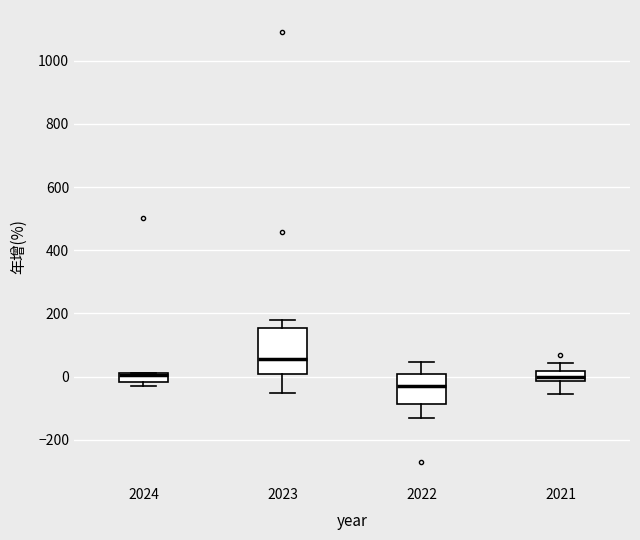

Reading left to right, transcribe this box plot: for each box, give where its median line is, the range the box spans, and where its two whiskers end, as read against the y-axis. The values are not printed on the chart, so give them approximately, as read against the axis.

2024: median 0, box -20 to 20, whiskers -20 (just below the box's lower edge) to 20
2023: median 60, box 0 to 160, whiskers -60 to 180
2022: median -20, box -80 to 0, whiskers -140 to 40
2021: median 0, box -20 to 20, whiskers -60 to 40